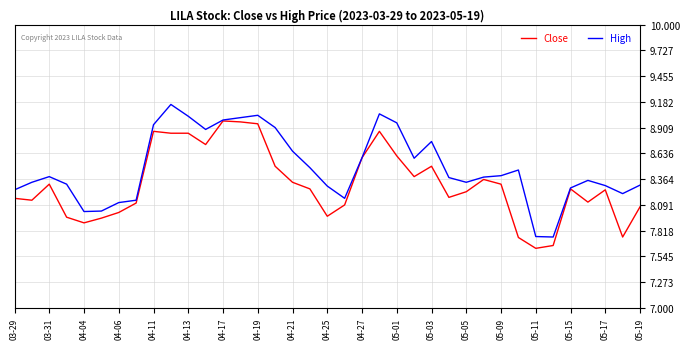

List the series in order of their overall mean, highest first.

High, Close